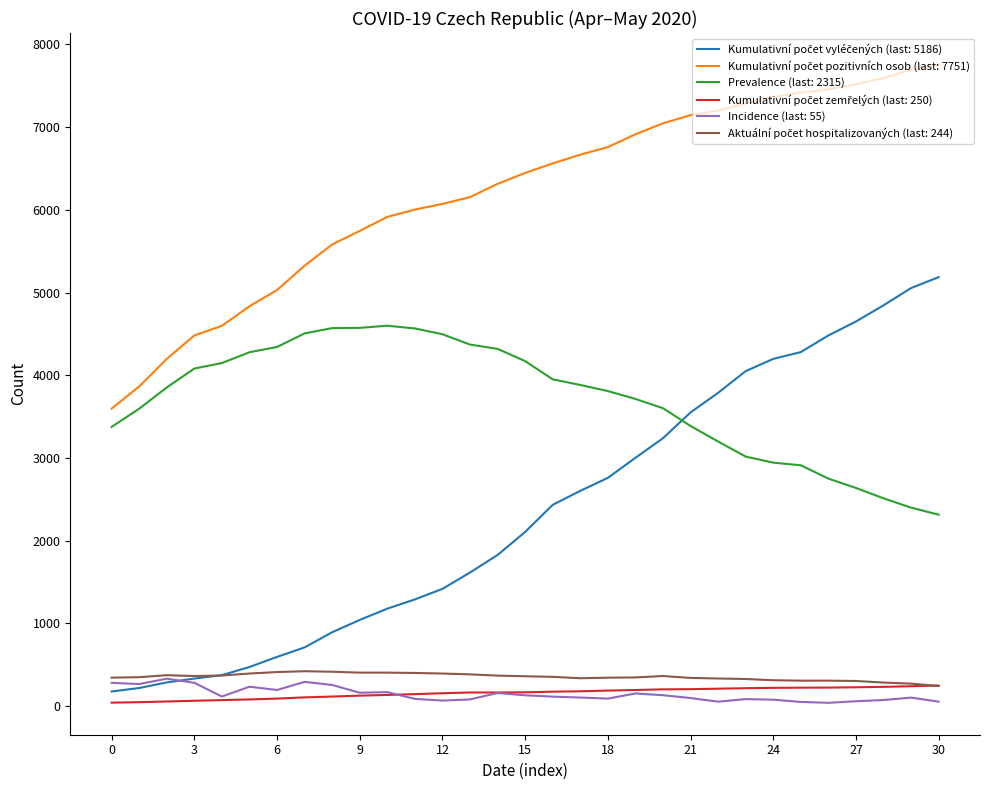

True or false: Prevalence (last: 2315) and Incidence (last: 55) intersect in this chart.

False